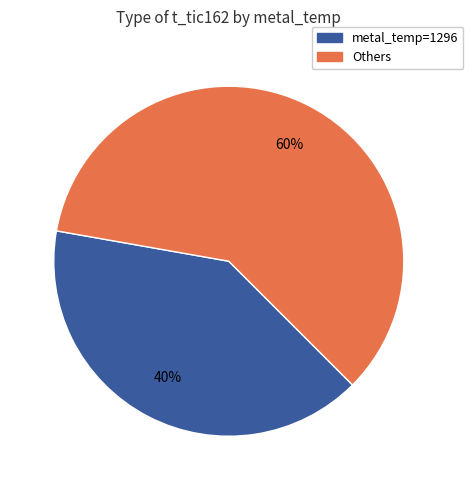

To the nearest percent, what is the average slice percentage?

50%